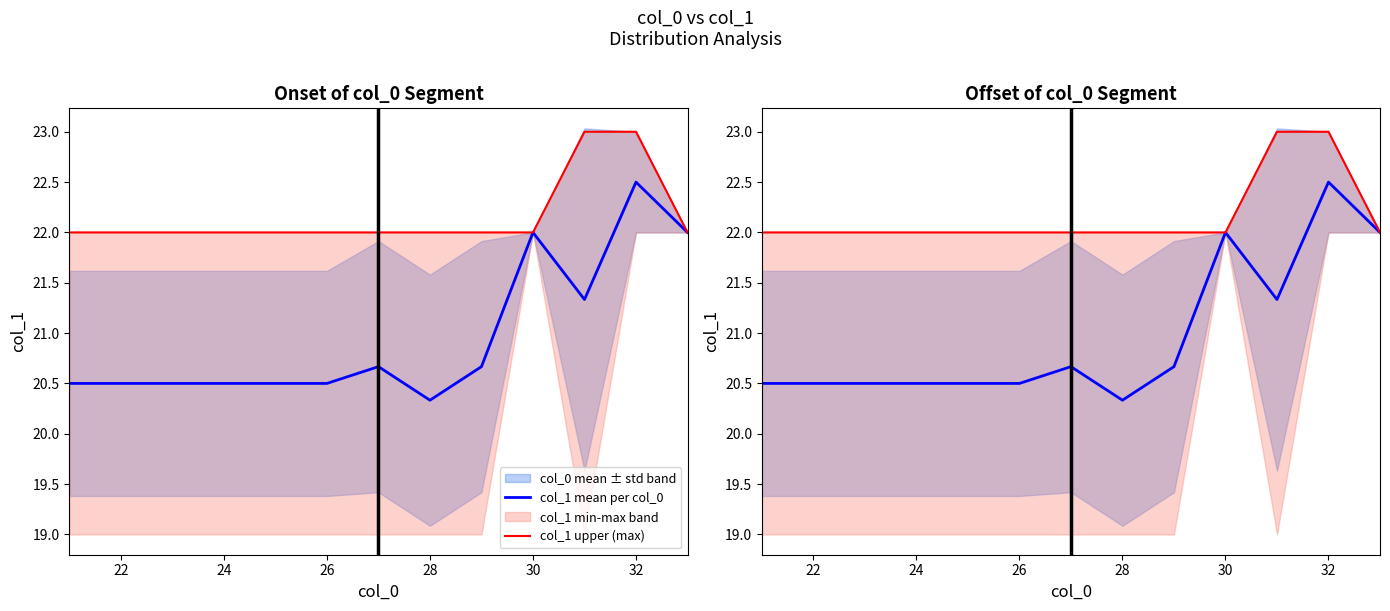

At how many categories does at least one series exceed 21?

13